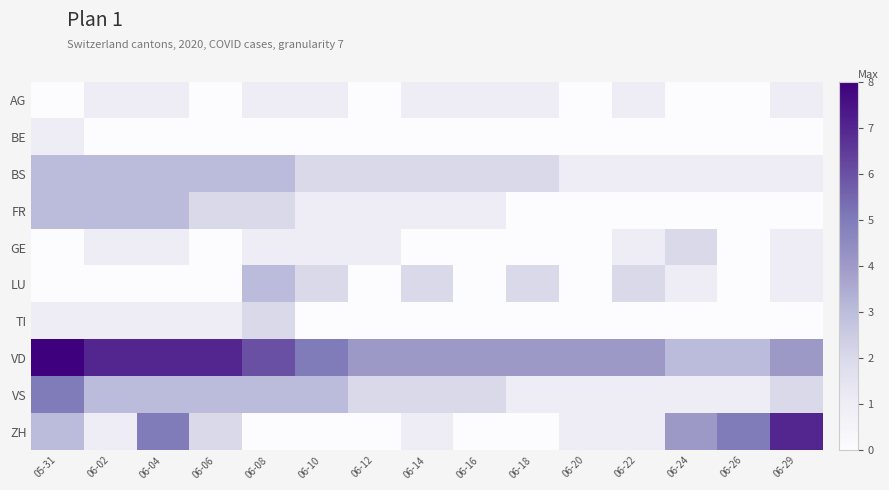

How many data points does each series have?

15